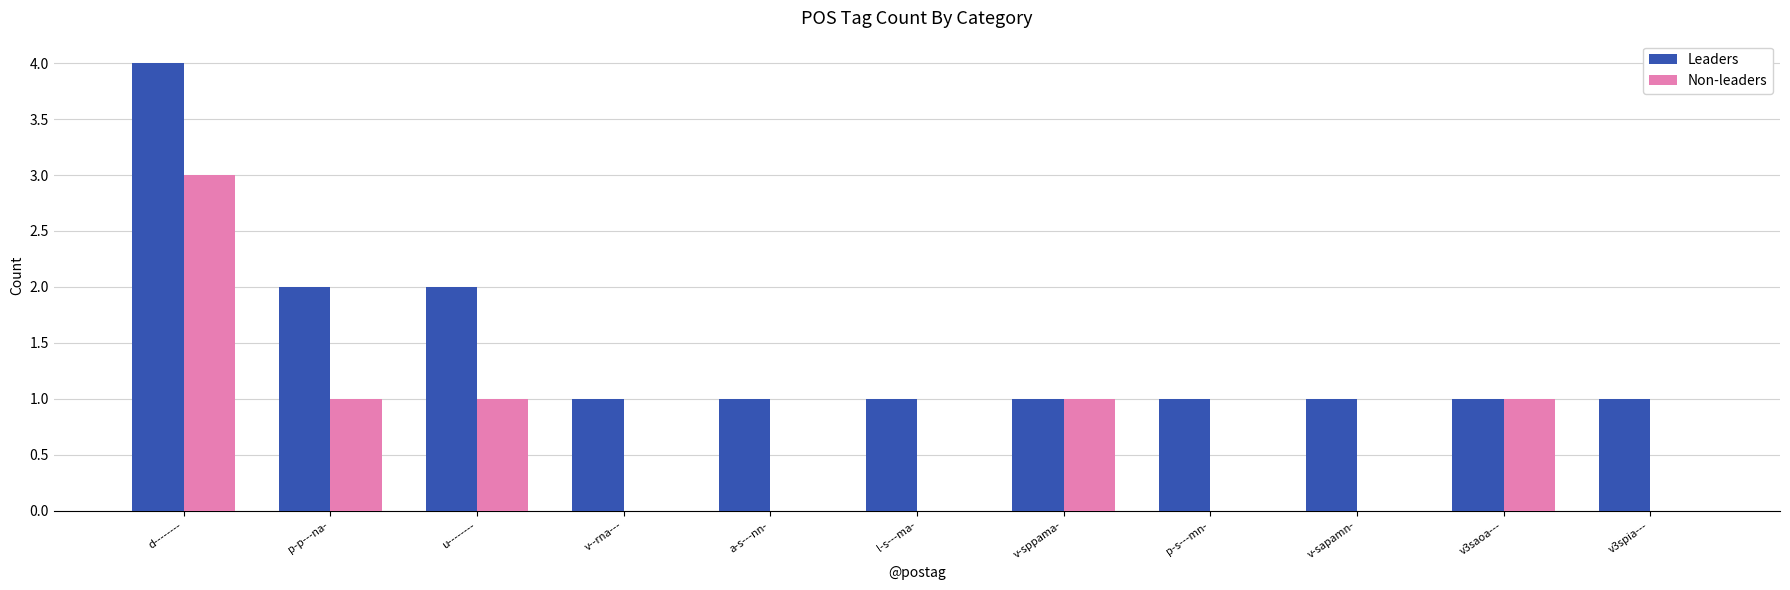

What is the total value across all series at l-s---ma-?

1